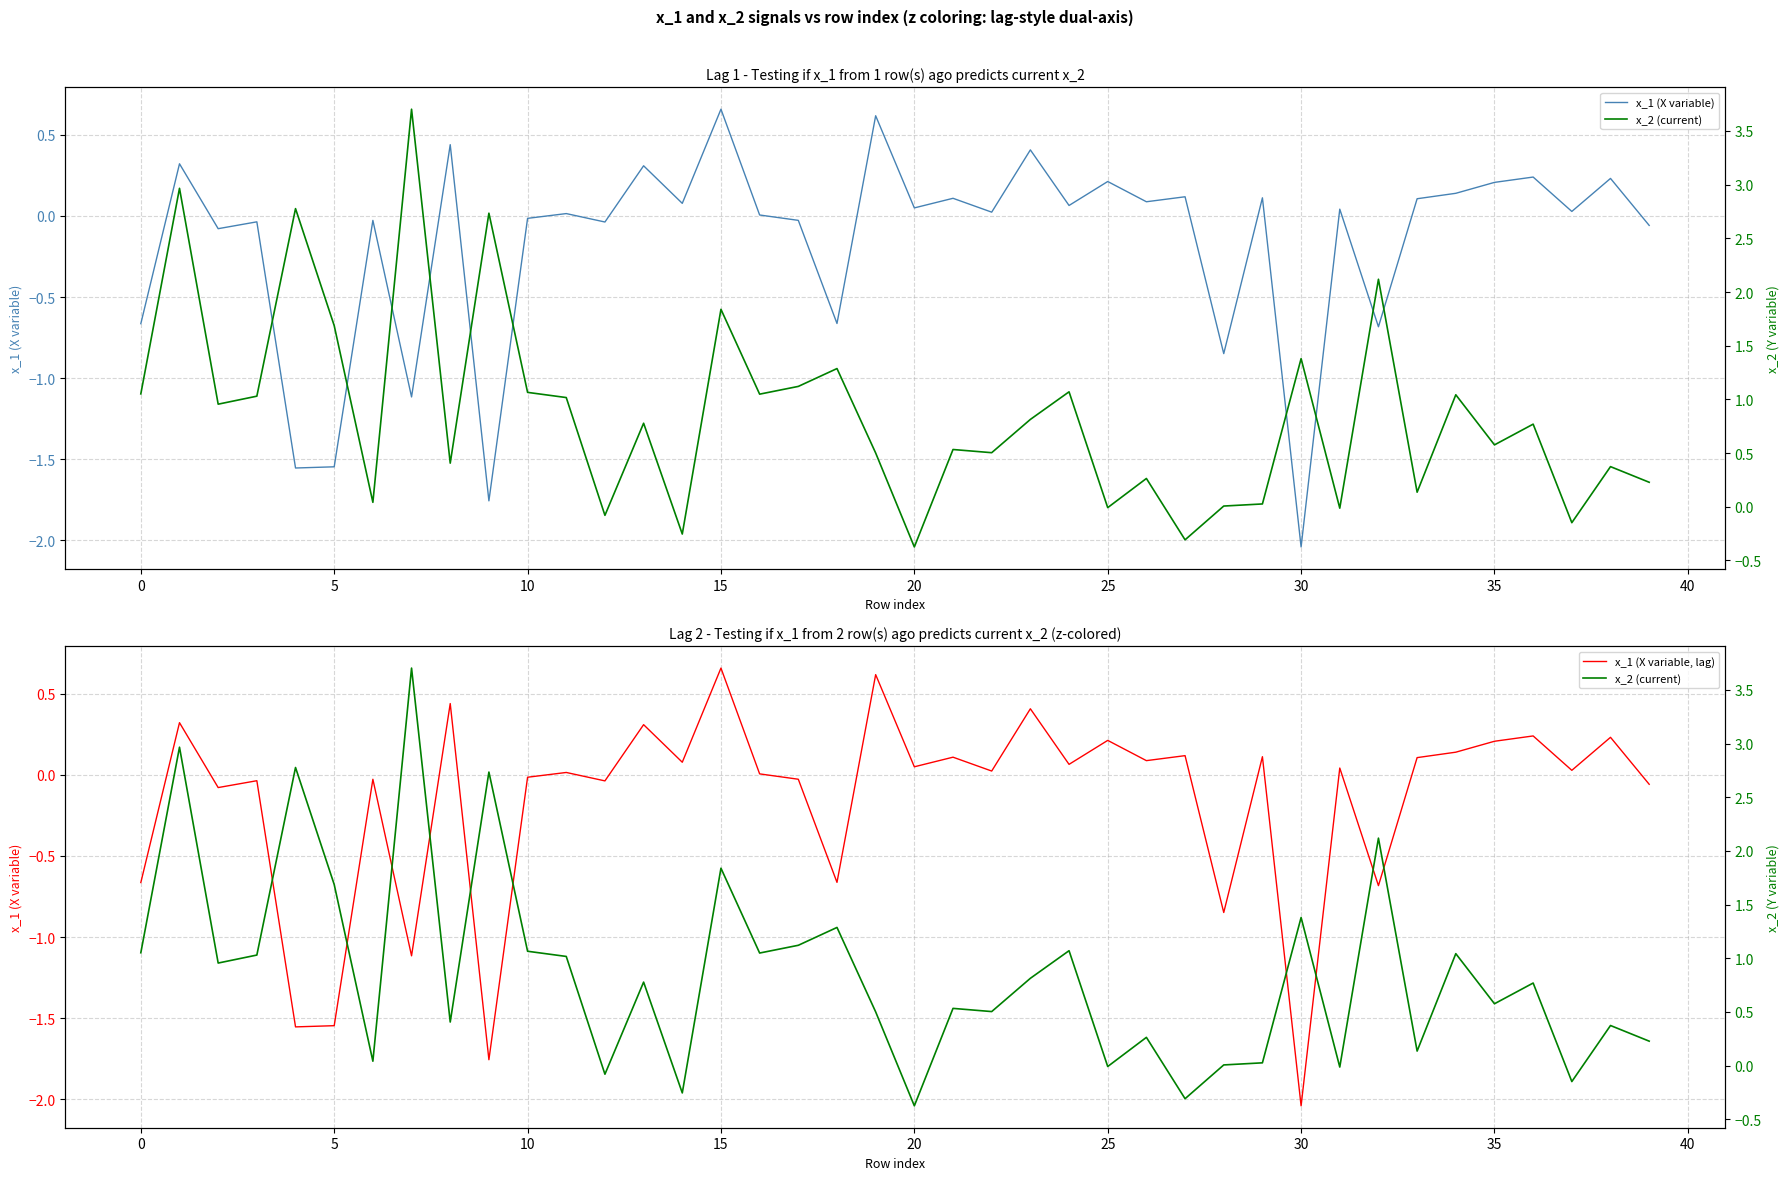

What is the difference between the x_1 (X variable) values at 30 and 20?

2.1